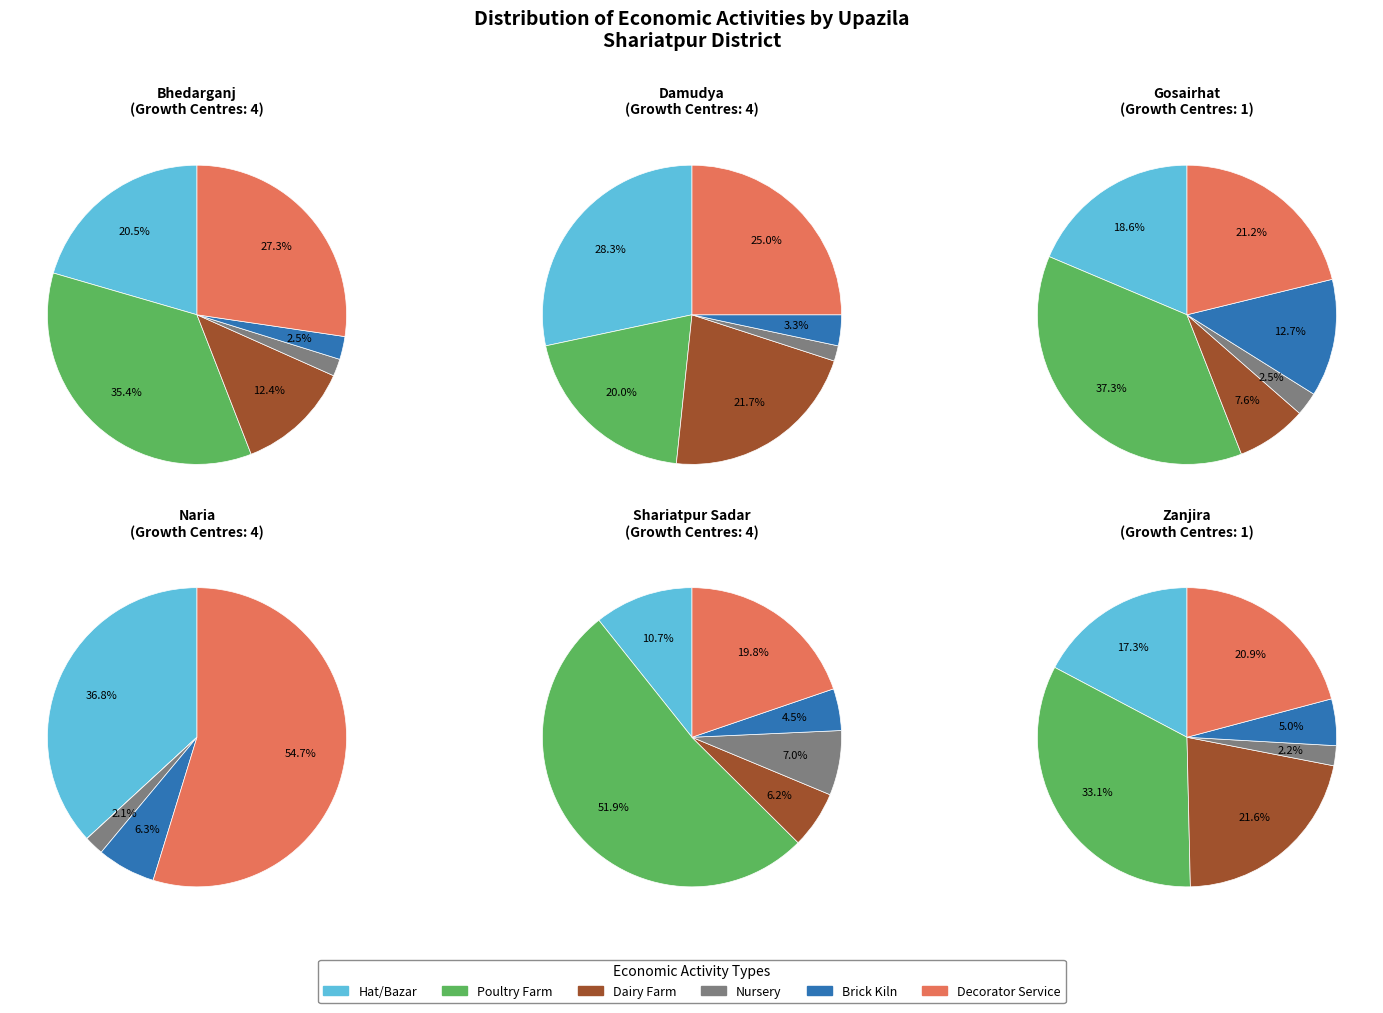

What percentage is NOT represented by Bhedarganj?

79.0%